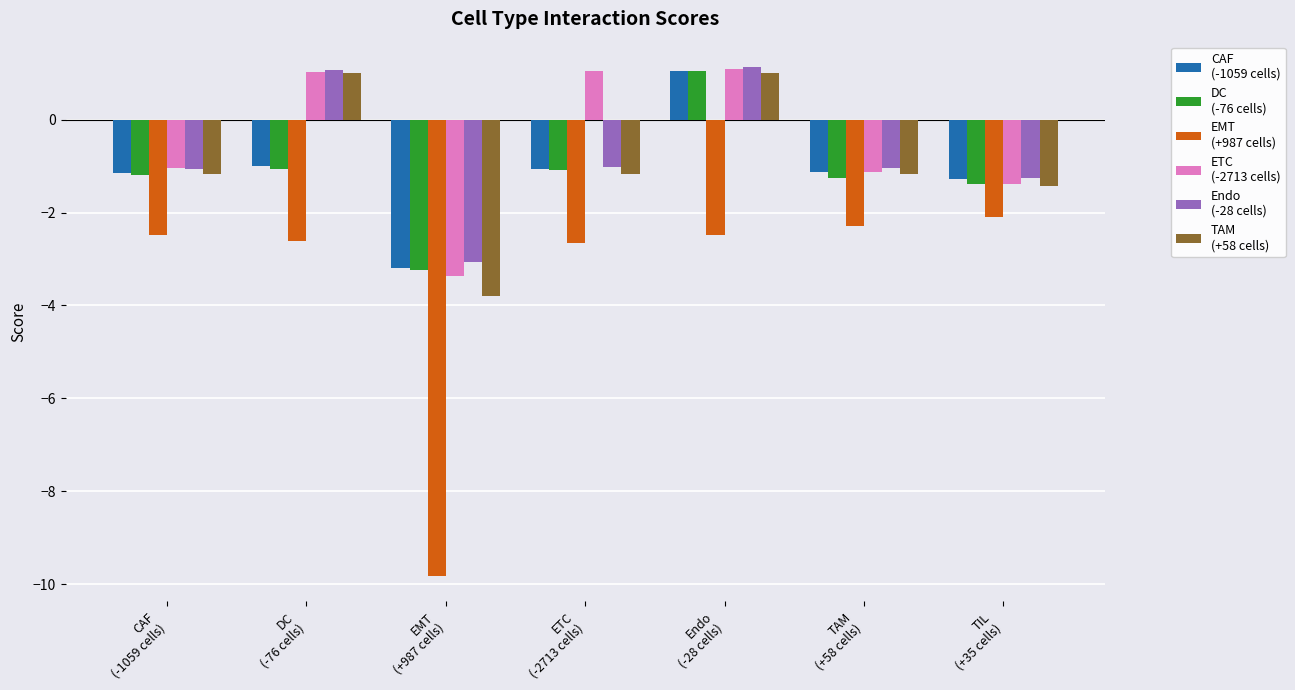

What is the maximum value shown in the chart?

1.1